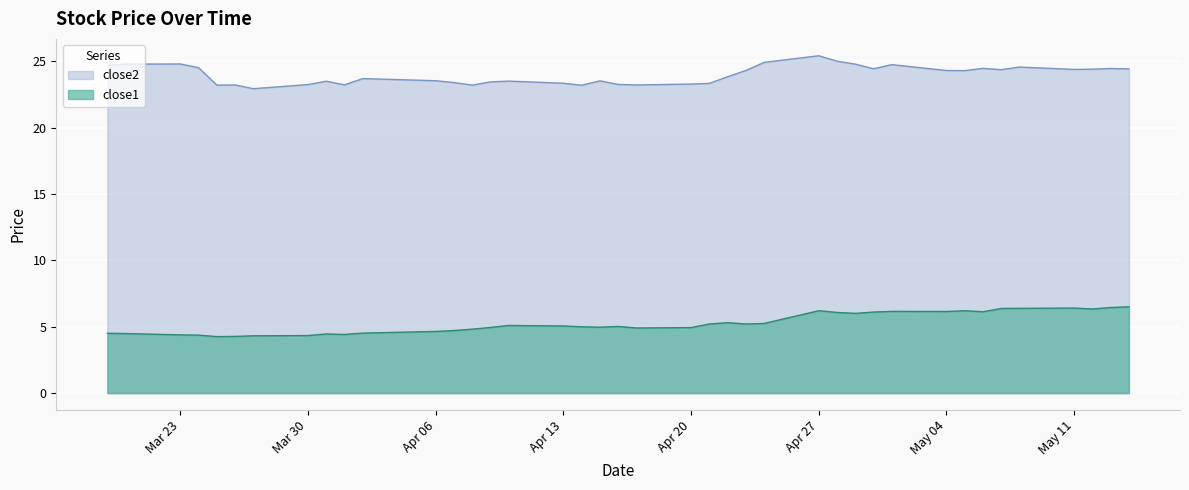

What is the average value of the close1 series?

5.3